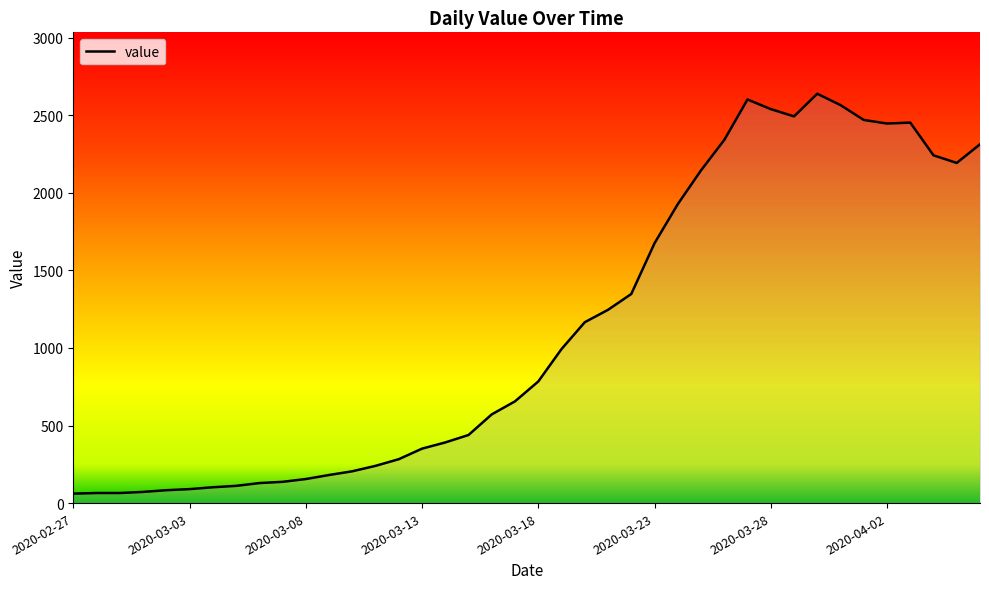

What is the maximum value shown in the chart?

2639